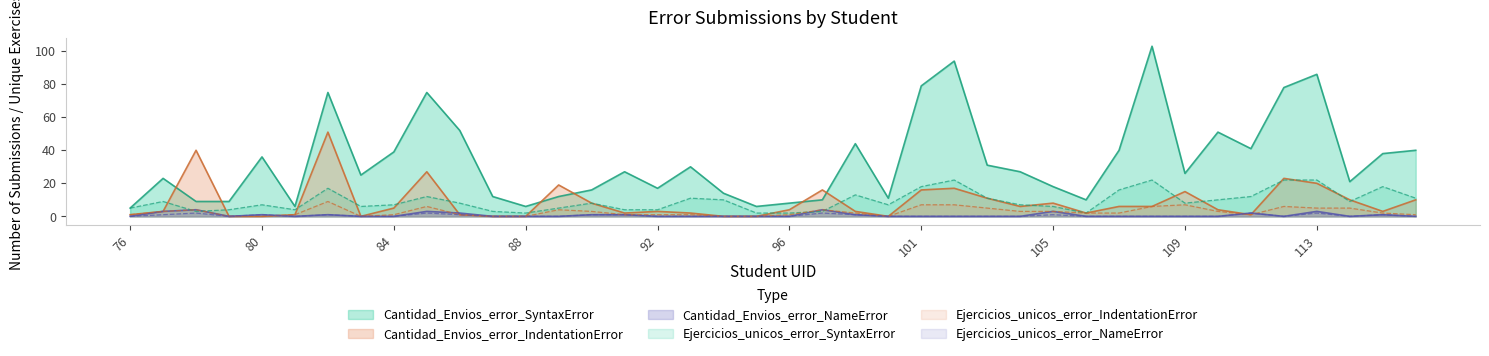

True or false: Ejercicios_unicos_error_NameError has a value of -1 at 110.

False